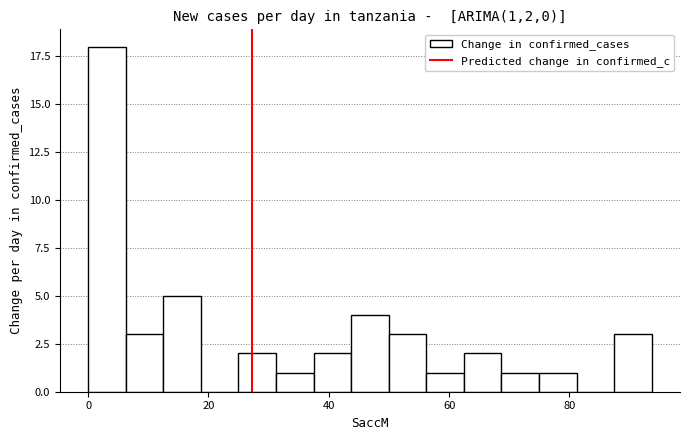

Read against the x-axis, roughly where is the centre of the tallest bar?

4